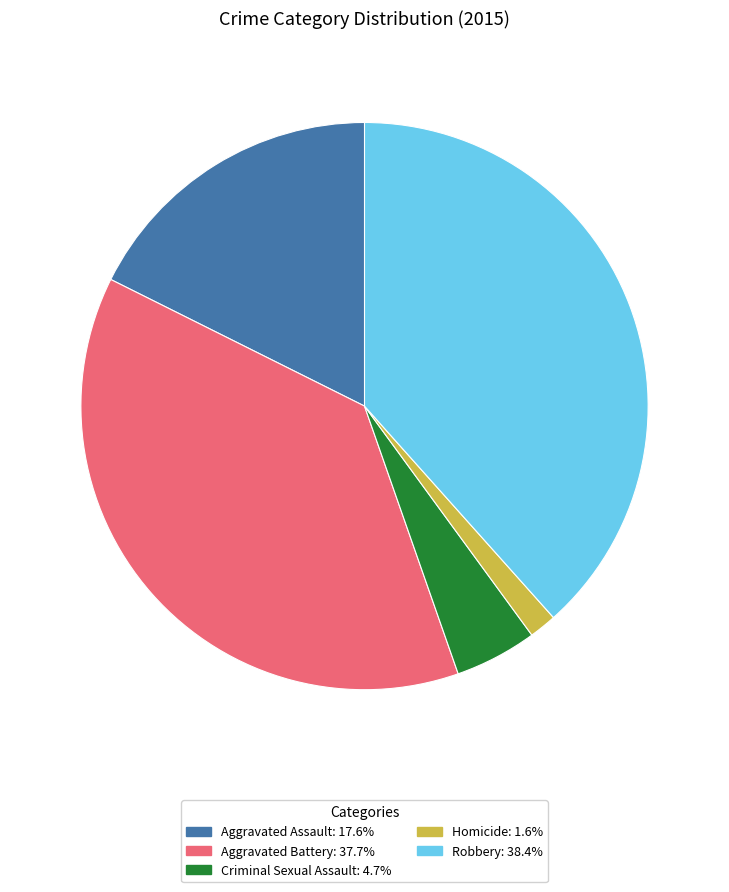

Between Aggravated Battery and Homicide, which is larger?

Aggravated Battery